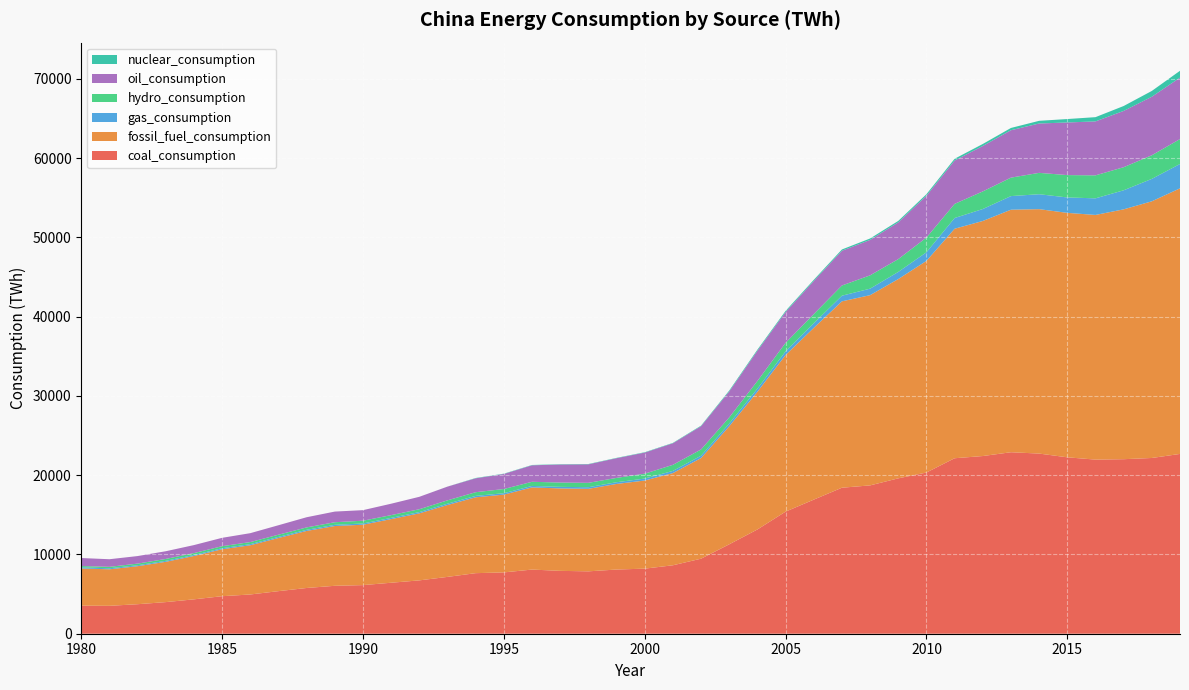

Reading left to right, list all the values displayed in this chart.

coal_consumption: 1980=3539.0	1981=3520.2	1982=3724.8	1983=3989.0	1984=4338.3	1985=4736.3	1986=4951.4	1987=5372.2	1988=5771.2	1989=6046.9	1990=6134.5	1991=6433.4	1992=6731.5	1993=7170.4	1994=7641.7	1995=7736.9	1996=8095.4	1997=7931.9	1998=7871.7	1999=8099.0	2000=8211.4	2001=8635.8	2002=9467.5	2003=11283.1	2004=13155.3	2005=15405.1	2006=16918.4	2007=18423.9	2008=18715.9	2009=19605.6	2010=20340.3	2011=22141.8	2012=22420.3	2013=22900.3	2014=22730.7	2015=22259.4	2016=21970.2	2017=22021.5	2018=22175.2	2019=22687.5
fossil_fuel_consumption: 1980=4694.6	1981=4609.0	1982=4796.0	1983=5084.0	1984=5471.3	1985=5921.8	1986=6212.7	1987=6705.3	1988=7197.6	1989=7541.8	1990=7620.3	1991=8029.2	1992=8456.5	1993=9070.0	1994=9572.8	1995=9815.8	1996=10365.6	1997=10403.2	1998=10411.3	1999=10800.8	2000=11119.5	2001=11633.1	2002=12699.6	2003=14896.3	2004=17375.2	2005=19761.6	2006=21671.2	2007=23515.8	2008=24004.4	2009=25145.2	2010=26704.6	2011=28960.8	2012=29660.3	2013=30602.0	2014=30841.8	2015=30845.2	2016=30872.3	2017=31527.3	2018=32388.7	2019=33512.5
gas_consumption: 1980=143.8	1981=128.4	1982=120.2	1983=123.1	1984=125.3	1985=130.3	1986=138.7	1987=140.0	1988=143.7	1989=151.7	1990=154.2	1991=156.1	1992=159.1	1993=169.0	1994=177.0	1995=178.8	1996=187.4	1997=198.0	1998=204.2	1999=216.6	2000=247.0	2001=276.5	2002=294.1	2003=341.7	2004=399.8	2005=469.8	2006=577.8	2007=710.8	2008=819.3	2009=902.2	2010=1088.7	2011=1351.6	2012=1508.8	2013=1718.8	2014=1883.6	2015=1946.9	2016=2094.4	2017=2404.4	2018=2830.0	2019=3073.3
hydro_consumption: 1980=161.7	1981=182.0	1982=206.7	1983=240.0	1984=241.2	1985=256.6	1986=262.6	1987=277.8	1988=303.2	1989=328.9	1990=352.1	1991=346.4	1992=363.0	1993=421.8	1994=465.1	1995=529.4	1996=522.1	1997=544.4	1998=552.5	1999=546.1	2000=617.8	2001=765.6	2002=789.6	2003=772.8	2004=957.0	2005=1067.9	2006=1164.8	2007=1289.0	2008=1681.4	2009=1615.1	2010=1854.8	2011=1783.0	2012=2222.3	2013=2328.8	2014=2696.8	2015=2819.5	2016=2900.2	2017=2912.7	2018=2979.7	2019=3144.0
oil_consumption: 1980=1011.7	1981=960.4	1982=950.9	1983=971.9	1984=1007.8	1985=1055.3	1986=1122.6	1987=1193.1	1988=1282.6	1989=1343.2	1990=1331.6	1991=1439.7	1992=1565.9	1993=1730.7	1994=1754.1	1995=1900.2	1996=2082.9	1997=2273.3	1998=2335.4	1999=2485.2	2000=2661.1	2001=2720.9	2002=2938.0	2003=3271.5	2004=3820.1	2005=3886.8	2006=4175.0	2007=4381.0	2008=4469.1	2009=4637.3	2010=5275.5	2011=5467.3	2012=5731.2	2013=5982.9	2014=6227.5	2015=6638.9	2016=6807.7	2017=7101.4	2018=7383.5	2019=7751.7
nuclear_consumption: 1980=0.0	1981=0.0	1982=0.0	1983=0.0	1984=0.0	1985=0.0	1986=0.0	1987=0.0	1988=0.0	1989=0.0	1990=0.0	1991=0.0	1992=0.0	1993=4.5	1994=41.0	1995=35.6	1996=39.8	1997=40.0	1998=39.2	1999=41.5	2000=46.5	2001=48.2	2002=68.9	2003=118.1	2004=136.6	2005=142.8	2006=146.6	2007=165.0	2008=180.5	2009=183.8	2010=194.9	2011=226.0	2012=253.2	2013=285.5	2014=339.0	2015=433.5	2016=536.1	2017=620.2	2018=733.2	2019=863.5